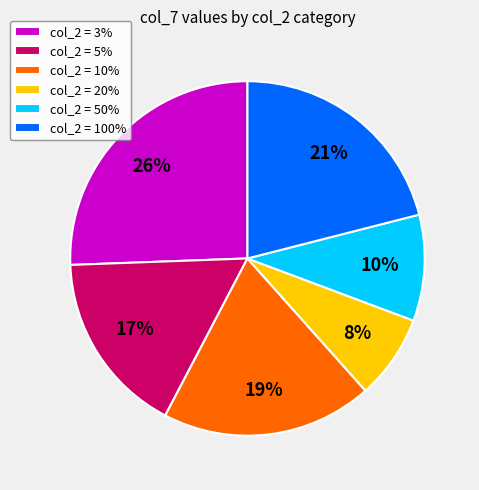

To the nearest percent, what is the average slice percentage?

17%